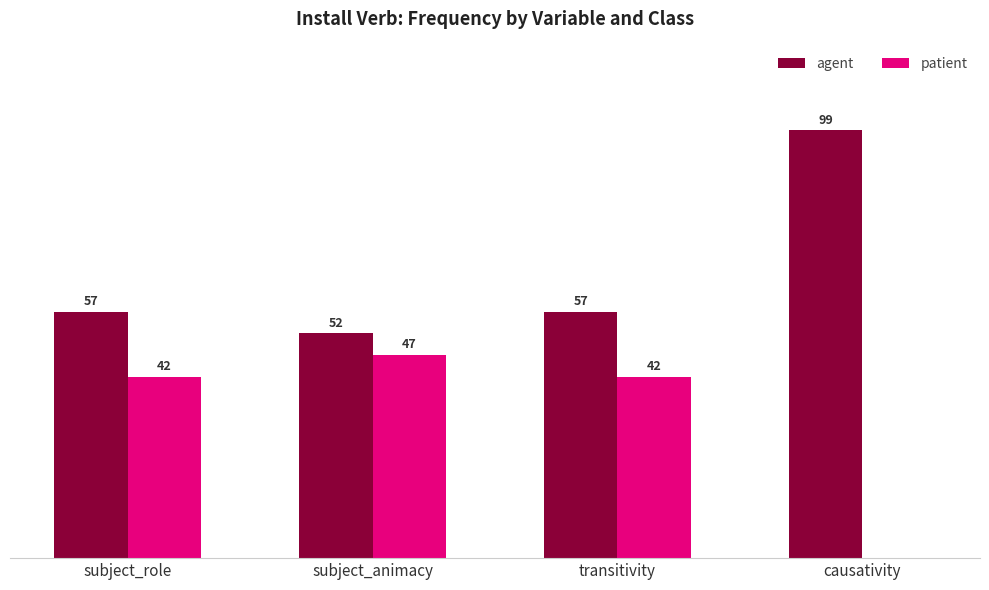

Which series has the largest total across all categories?

agent